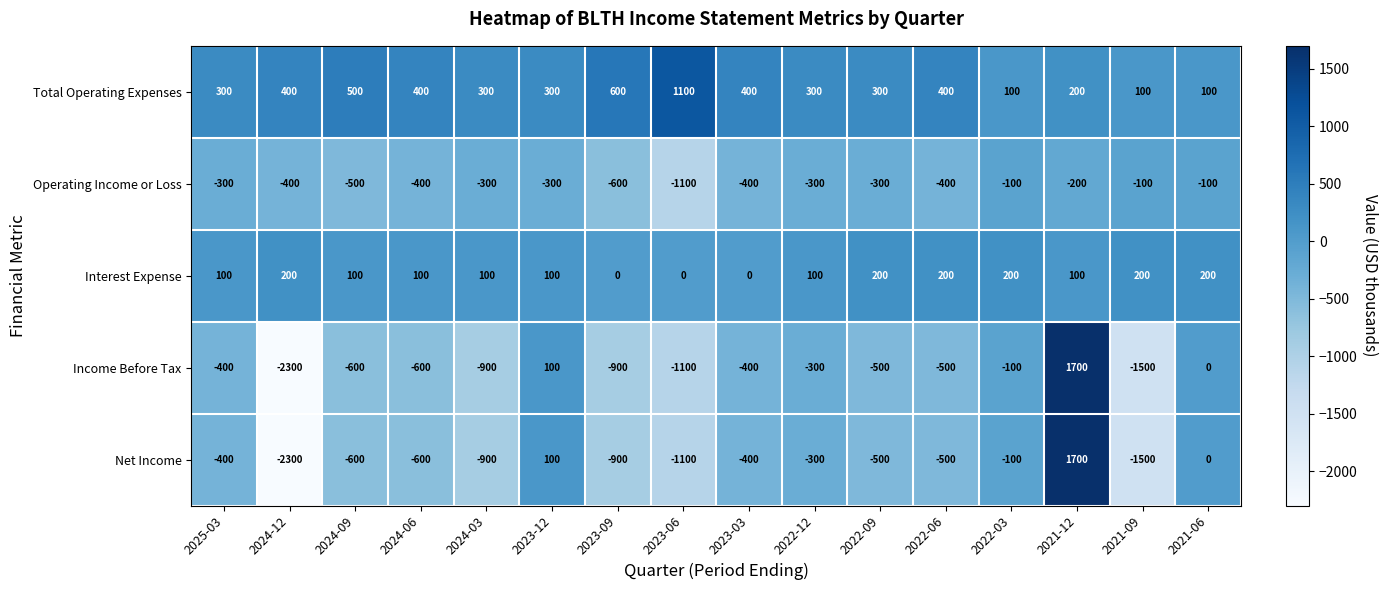

How many negative values does the Net Income series have?

13